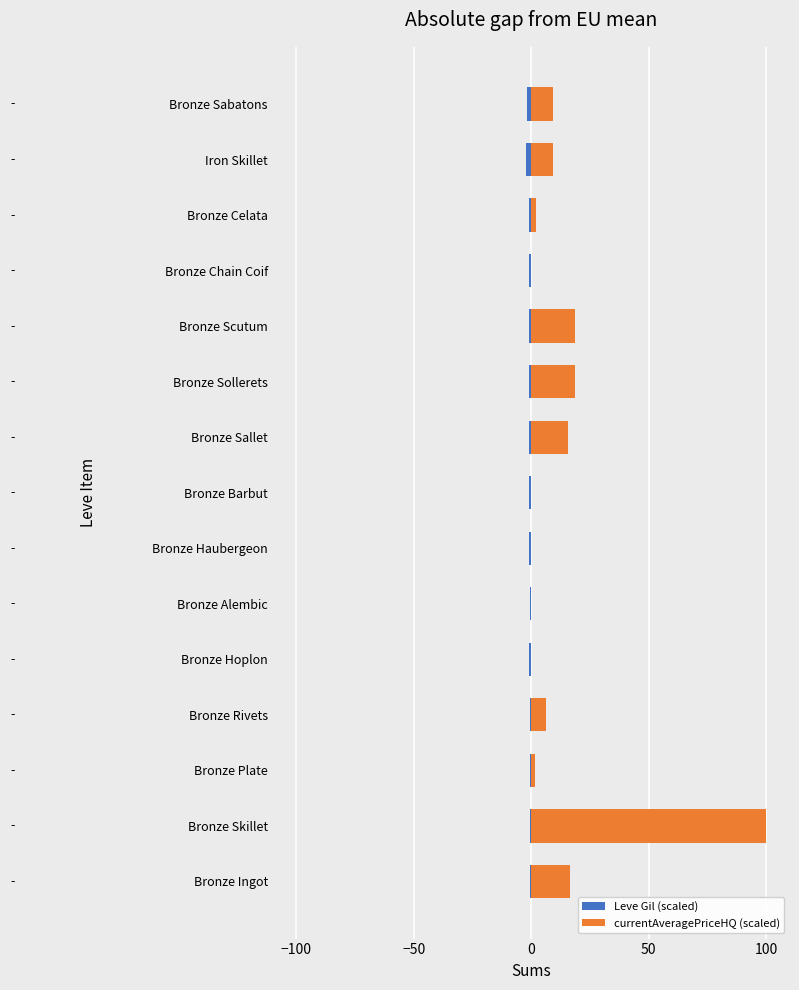

What is the difference between the maximum and minimum values in the Leve Gil (scaled) series?

1.5